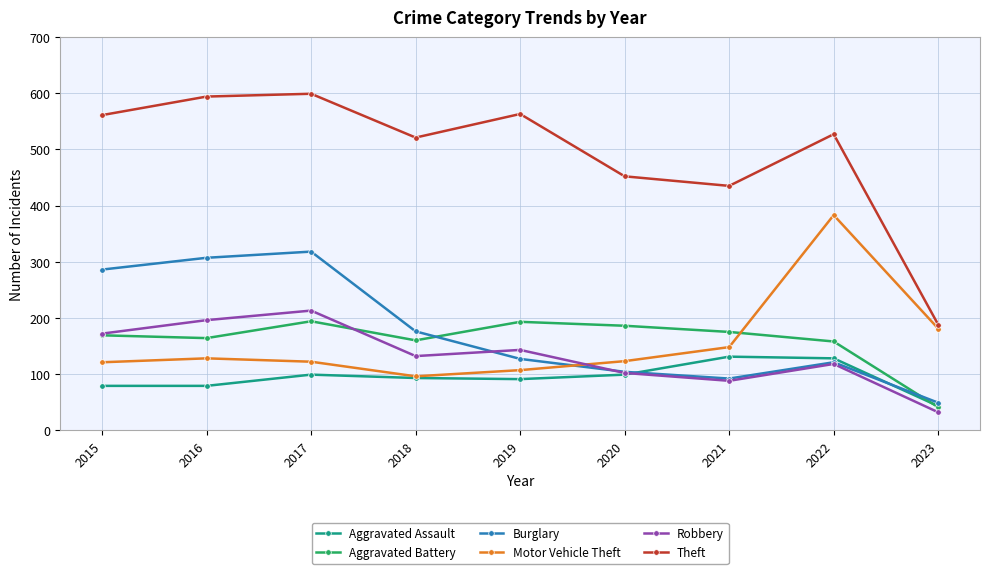

Is this an area chart (filled region under the line)?

No